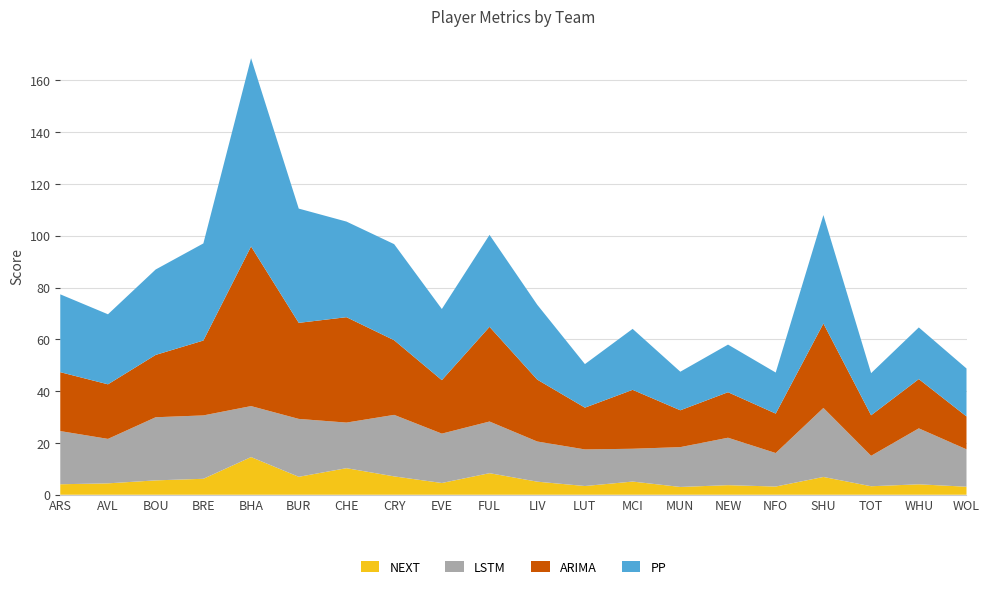

Reading right to left, transcribe all the data shown in this chart.

ARIMA: 12.7	19.0	15.7	32.6	15.2	17.6	14.2	22.8	16.1	23.9	36.6	20.6	28.8	40.7	37.1	61.7	28.9	24.1	21.1	22.8
LSTM: 14.4	21.6	11.8	26.7	12.9	18.3	15.4	12.7	14.1	15.5	19.9	19.1	23.8	17.6	22.4	19.7	24.5	24.4	17.2	20.5
PP: 18.5	19.9	16.3	41.9	15.9	18.4	14.9	23.6	16.8	28.9	35.5	27.5	37.1	36.9	44.1	72.7	37.5	33.0	27.1	30.1
NEXT: 3.1	4.0	3.3	6.9	3.2	3.7	3.0	5.1	3.4	5.0	8.3	4.5	7.1	10.3	6.9	14.6	6.2	5.5	4.4	4.0